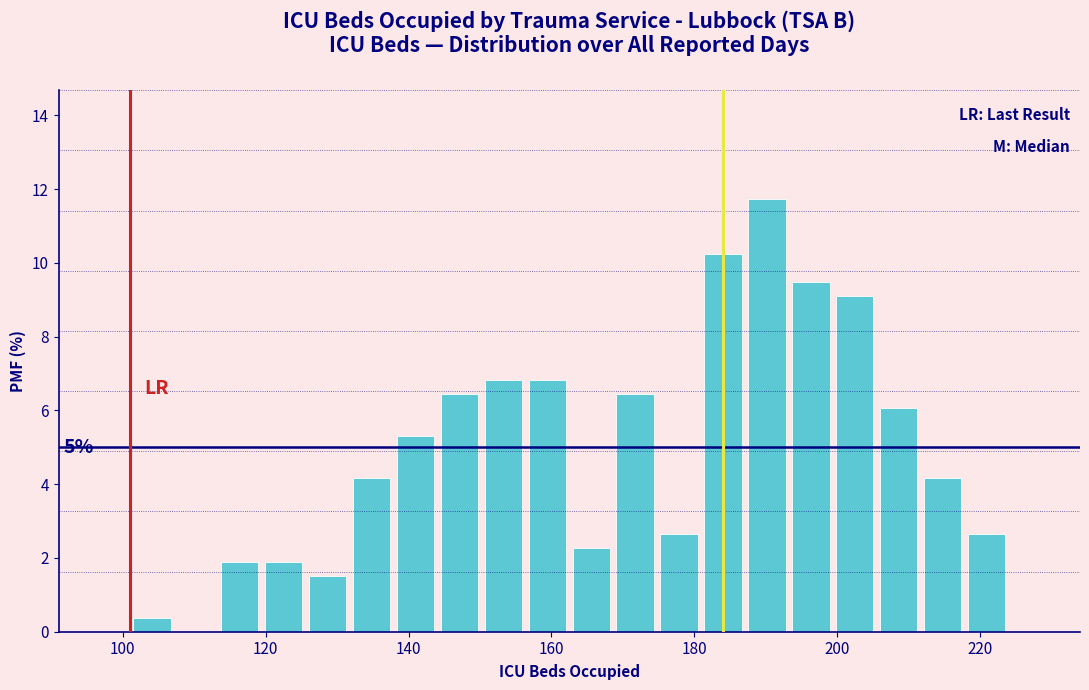

Around what value on the x-axis is the tallest bar? Give the approximate position of its centre, as read against the axis.

190